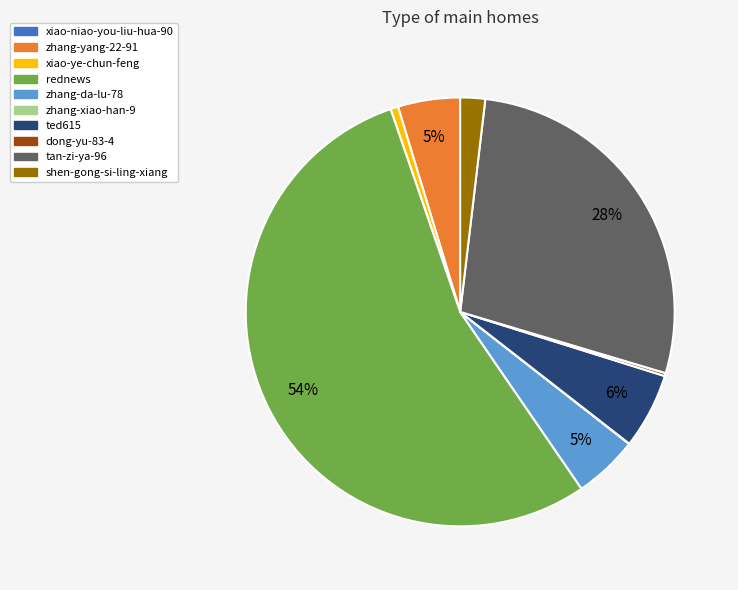

What percentage is the xiao-ye-chun-feng slice, to the nearest percent?

1%